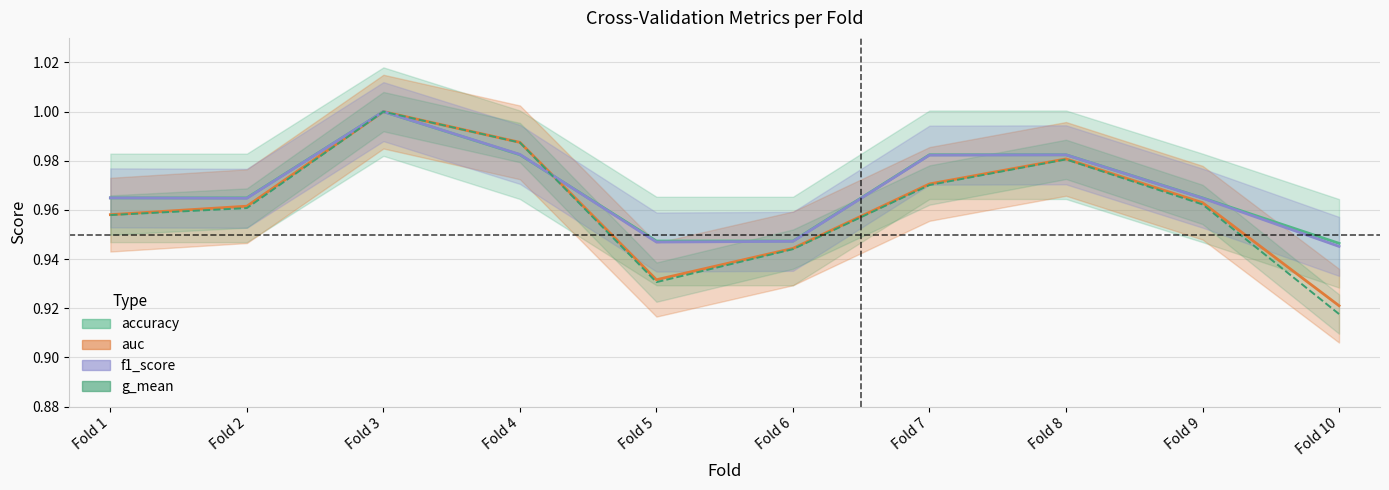

True or false: accuracy and g_mean cross at least once.

True